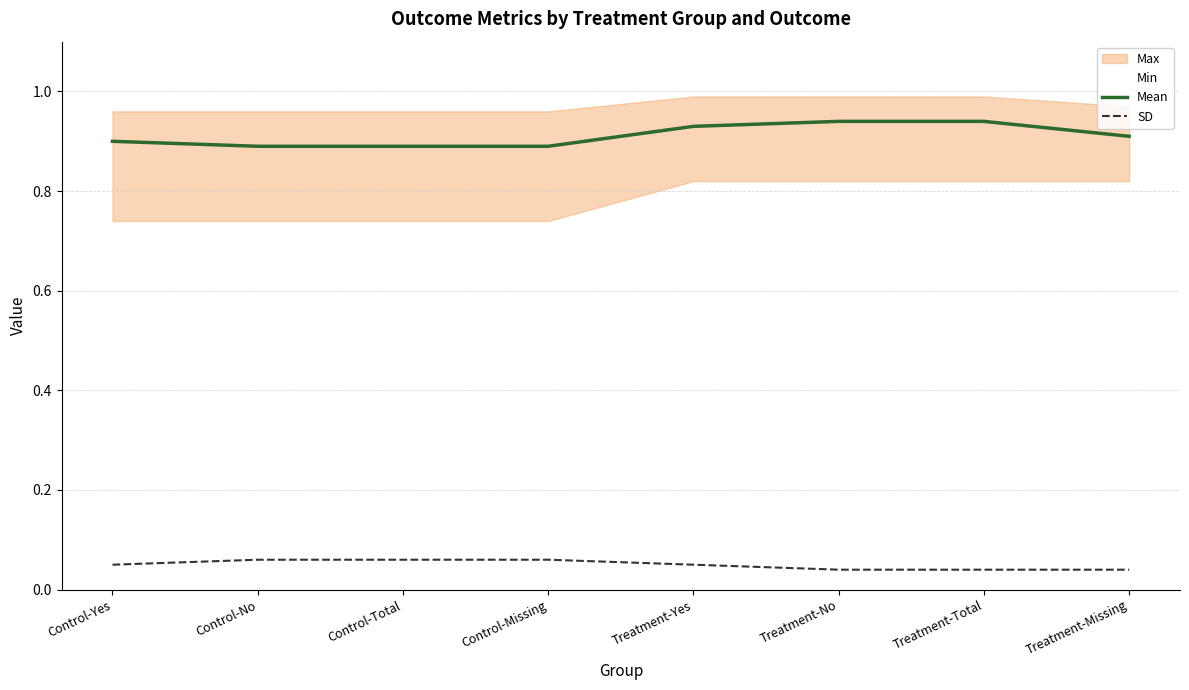

Reading left to right, what are all the values shown in this chart?

Mean: 0.9	0.9	0.9	0.9	0.9	0.9	0.9	0.9
SD: 0.1	0.1	0.1	0.1	0.1	0.0	0.0	0.0